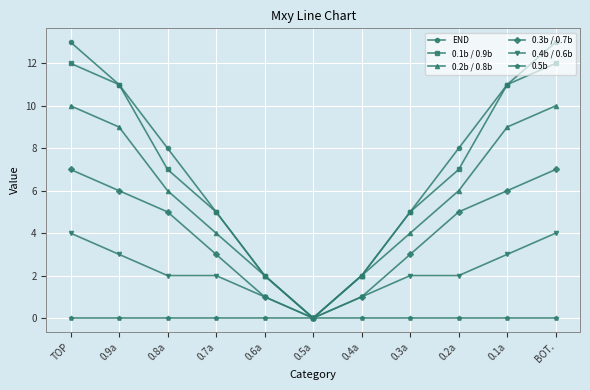

What is the difference between the 0.2b / 0.8b values at 0.8a and 0.9a?

3